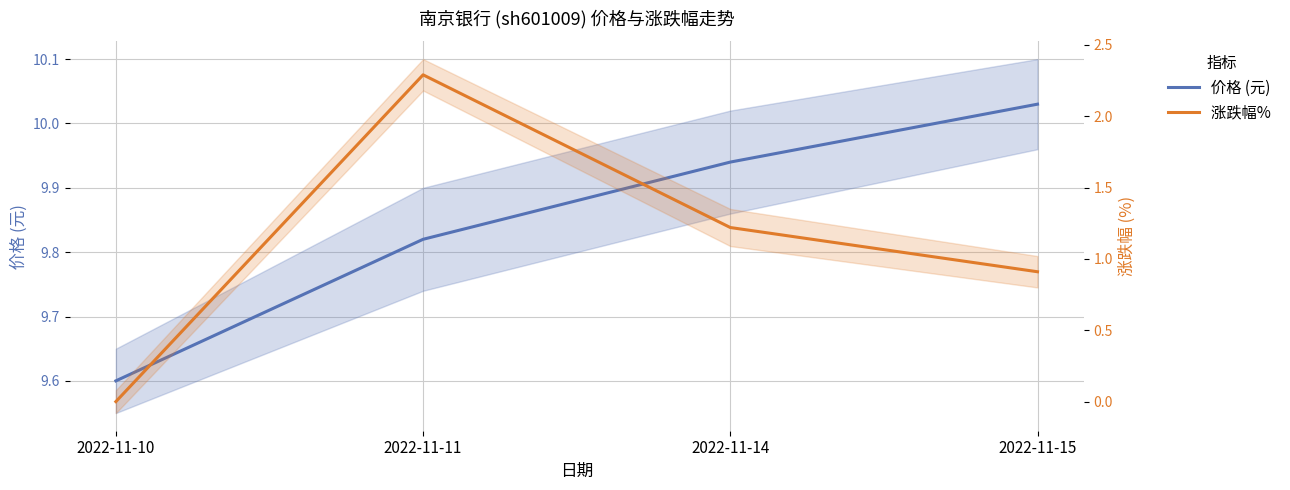

Which series has the largest range (max minus min)?

涨跌幅% 